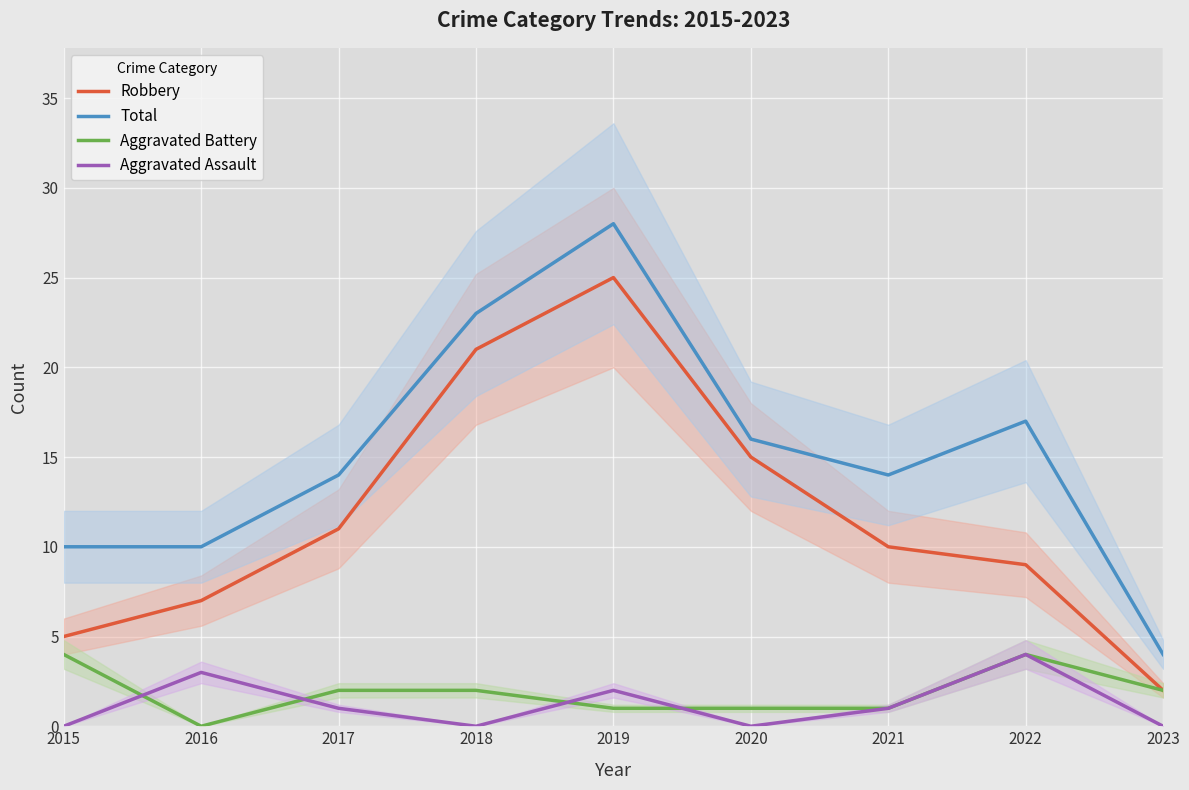

Reading left to right, what are all the values shown in this chart?

Robbery: 5	7	11	21	25	15	10	9	2
Total: 10	10	14	23	28	16	14	17	4
Aggravated Battery: 4	0	2	2	1	1	1	4	2
Aggravated Assault: 0	3	1	0	2	0	1	4	0